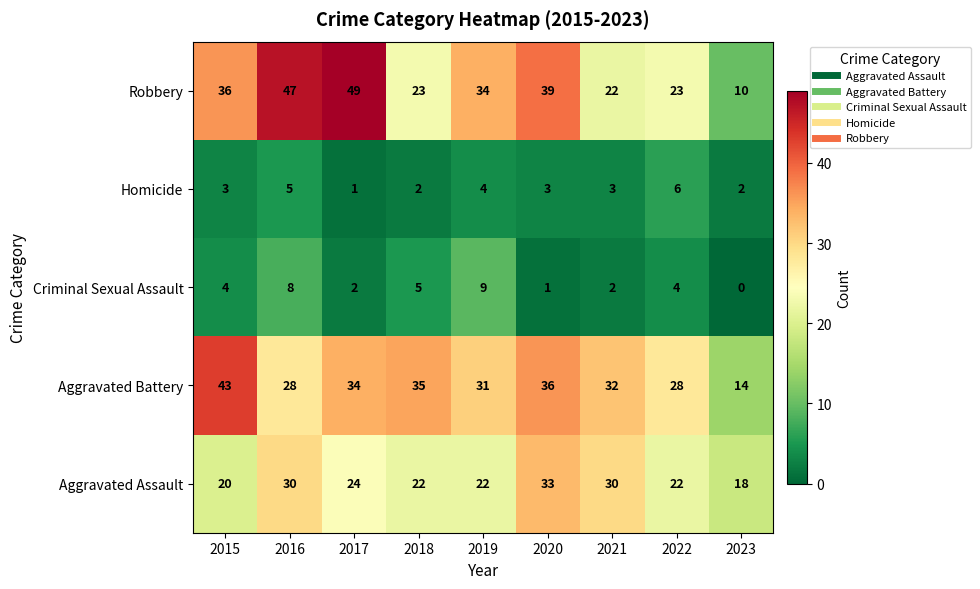

Which series has the largest total across all categories?

Robbery